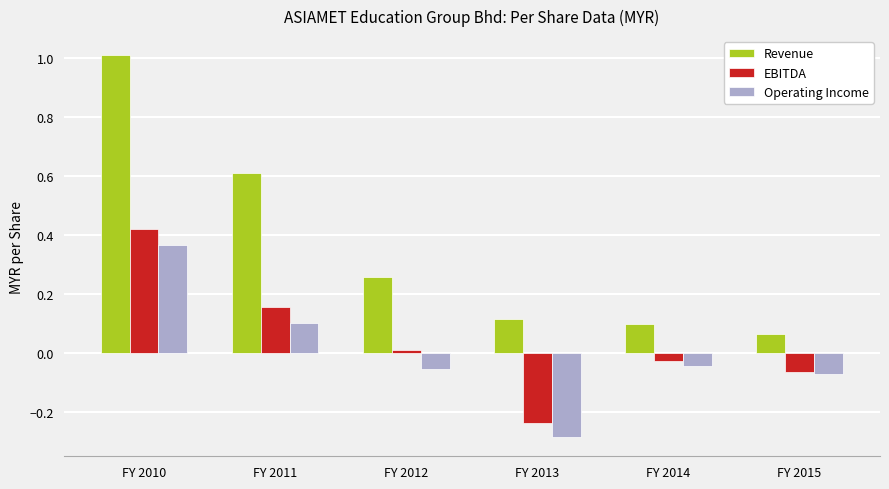

Which category has the highest value across all series?

FY 2010